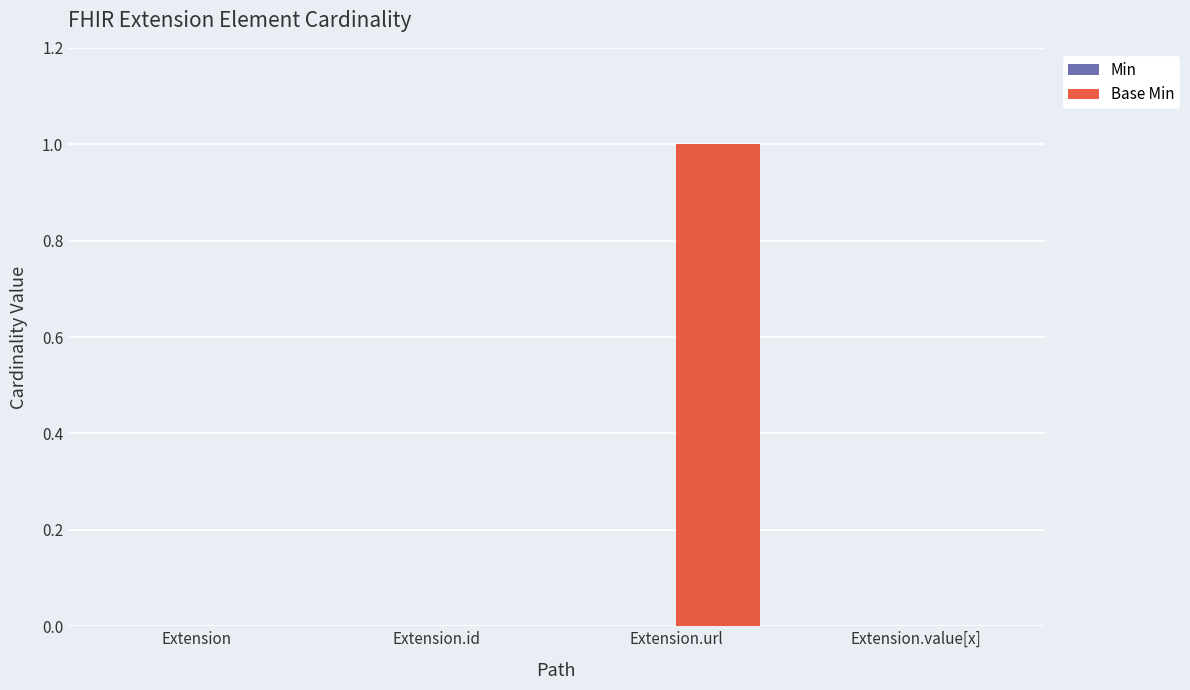

True or false: the data shows 0 at Extension.

True